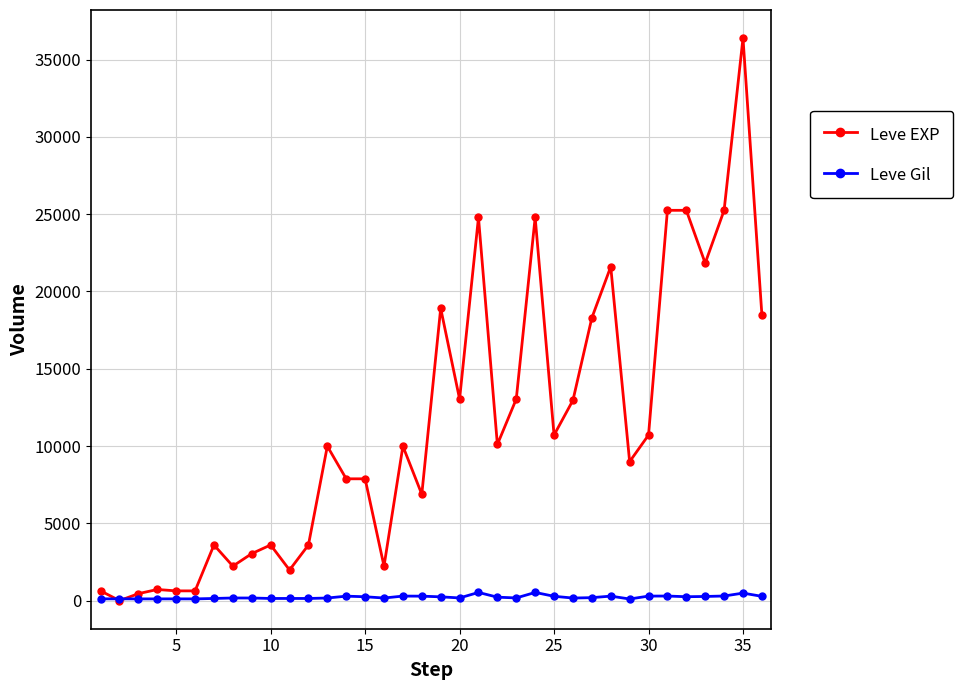

True or false: Leve EXP has more than 2 interior local peaks.

True